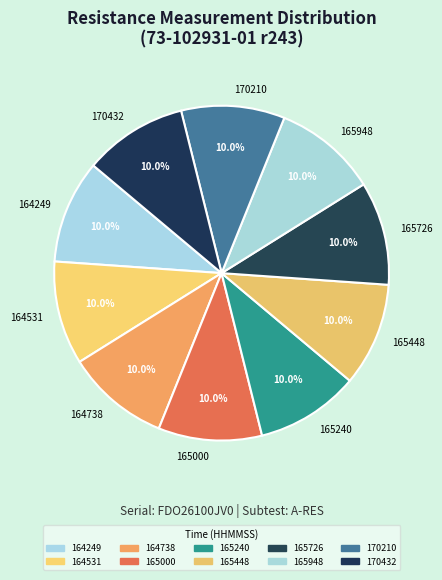

Count the number of slices in the pie.

10